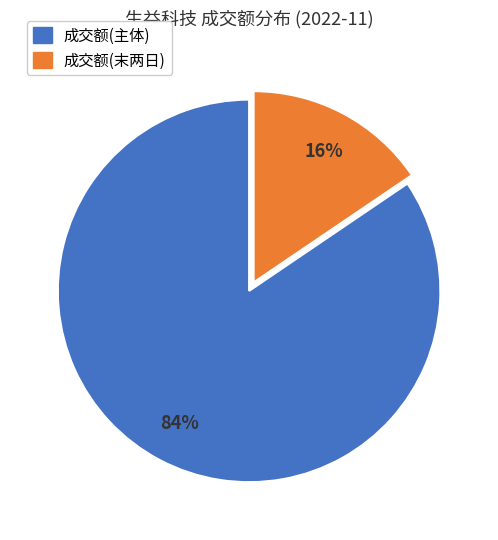

Is there any slice that represents more than half of the pie?

Yes